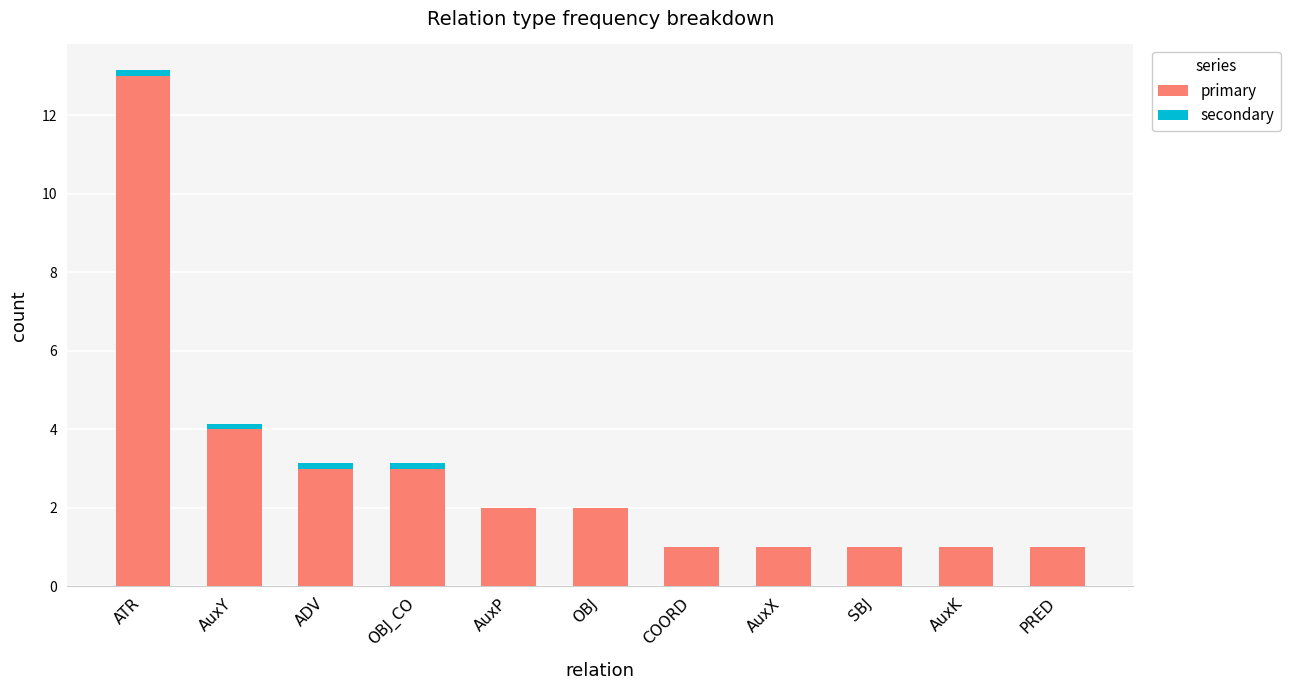

How many series are shown in this chart?

2